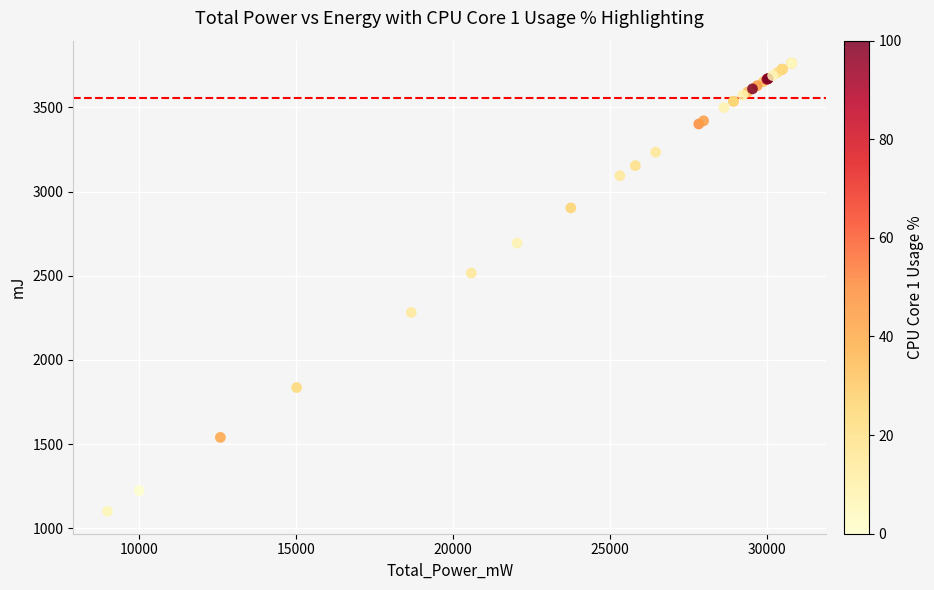

What Y value in the scatter plot is closest to 2432?

2516